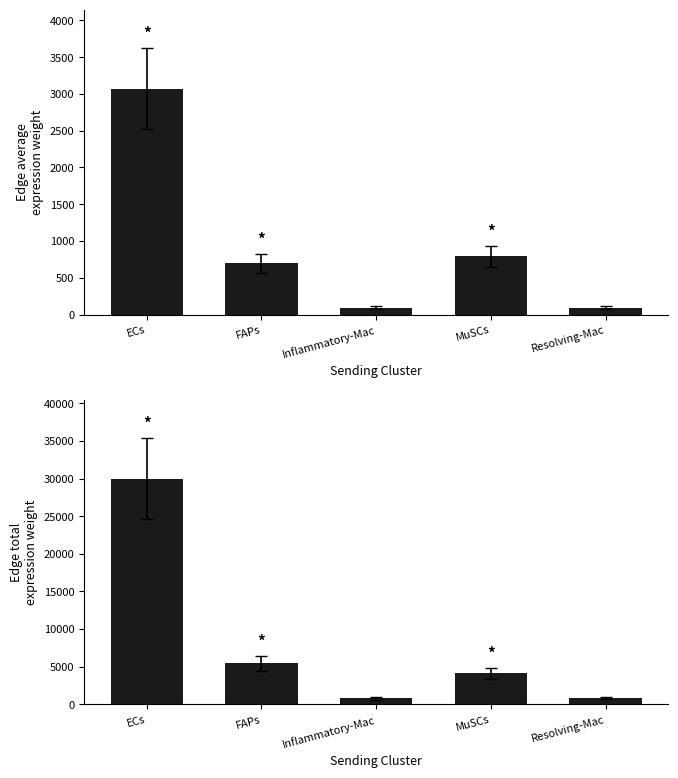

Is it true that Edge total expression weight equals 29996.5 at ECs?

True